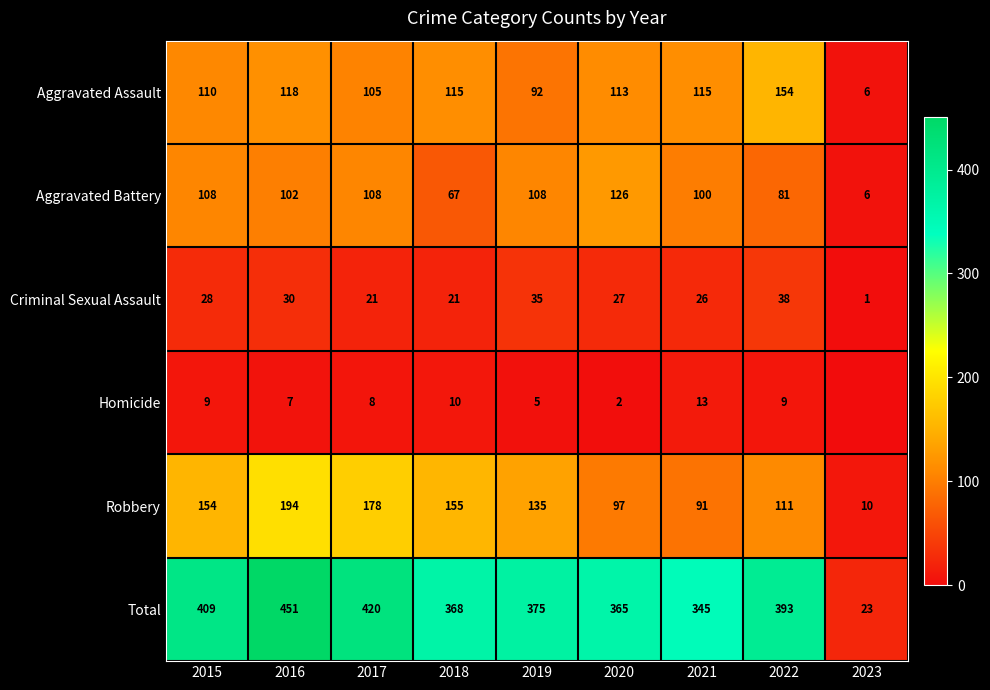

True or false: Aggravated Battery has a value of 102 at 2016.

True